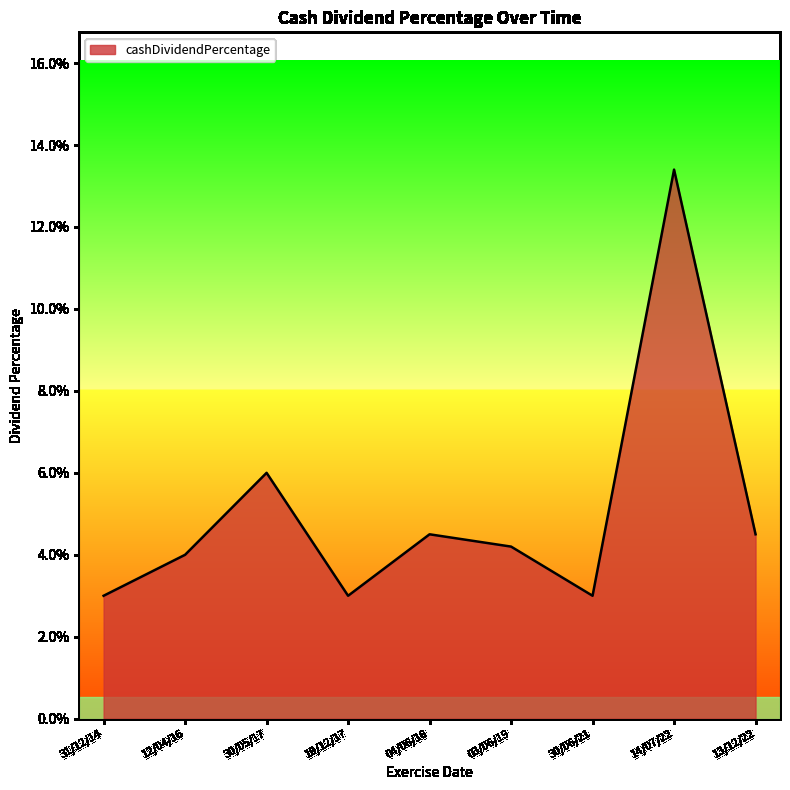

How many interior local peaks (higher than both neighbors) does the data have?

3